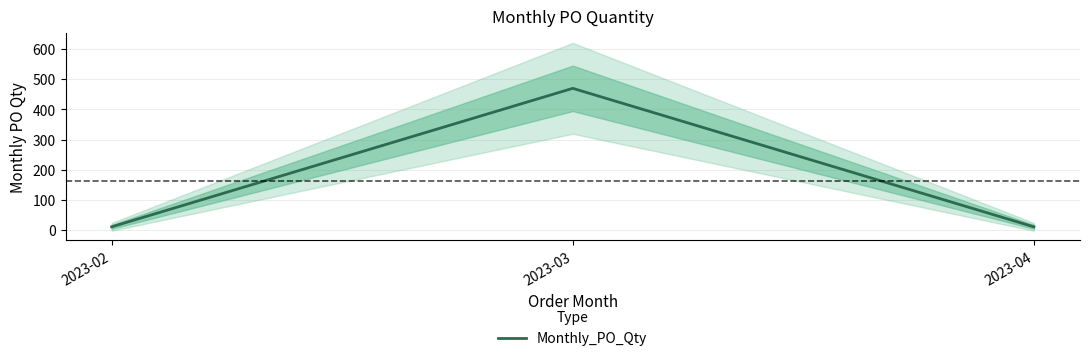

The value at 2023-02 is 10. True or false?

True